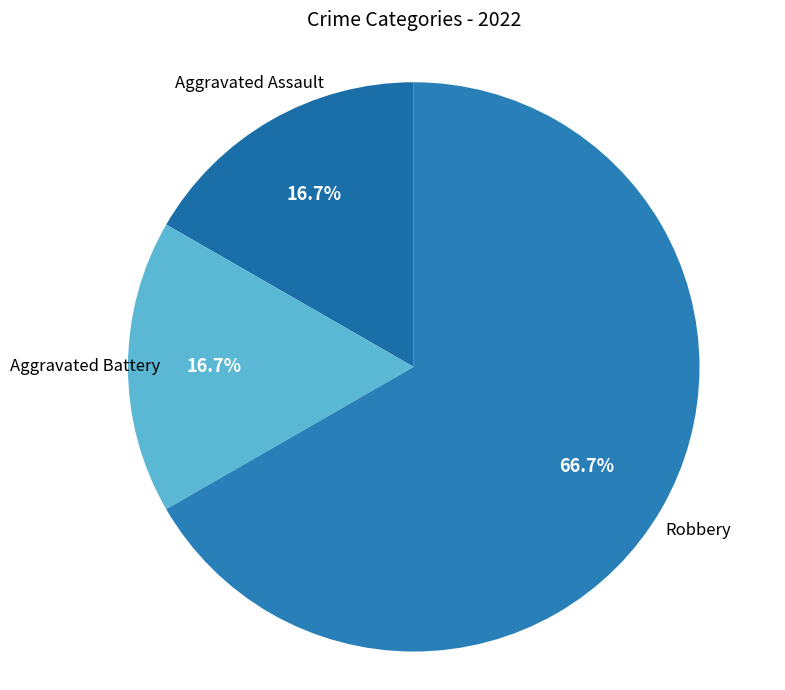

Does any single category account for the majority?

Yes